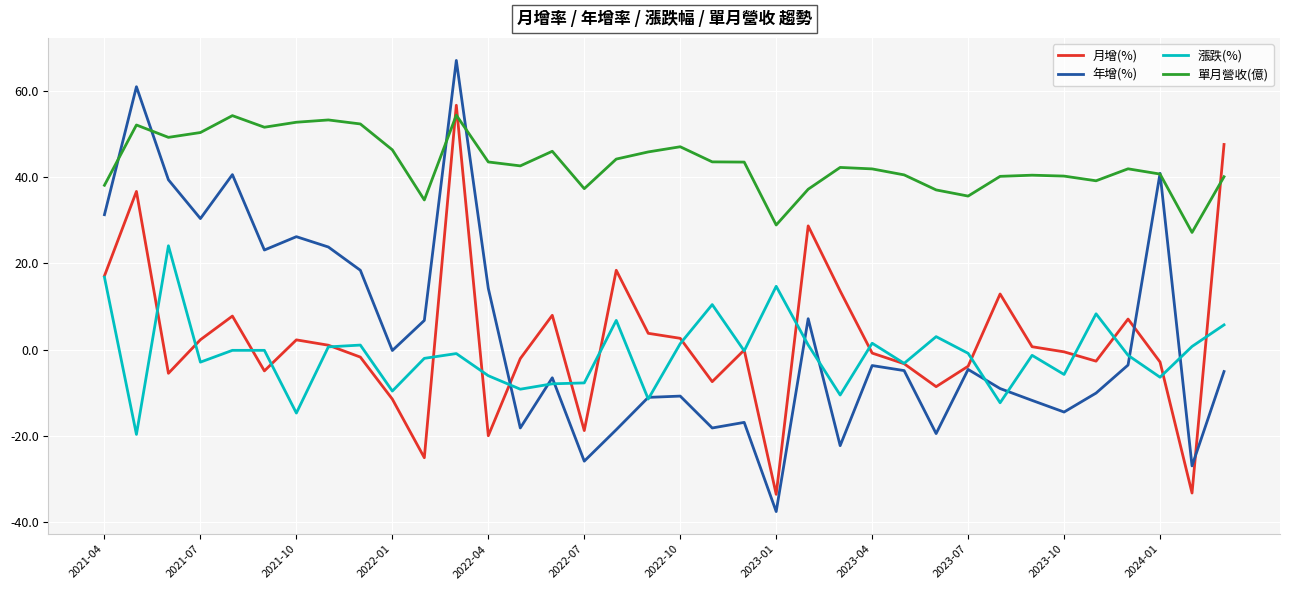

Does the chart have visible grid lines?

Yes